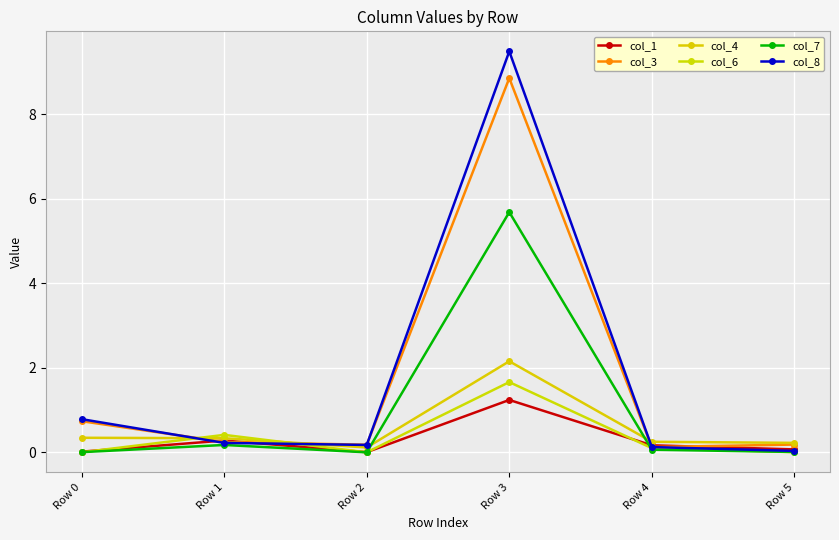

At how many categories does at least one series exceed 1?

1